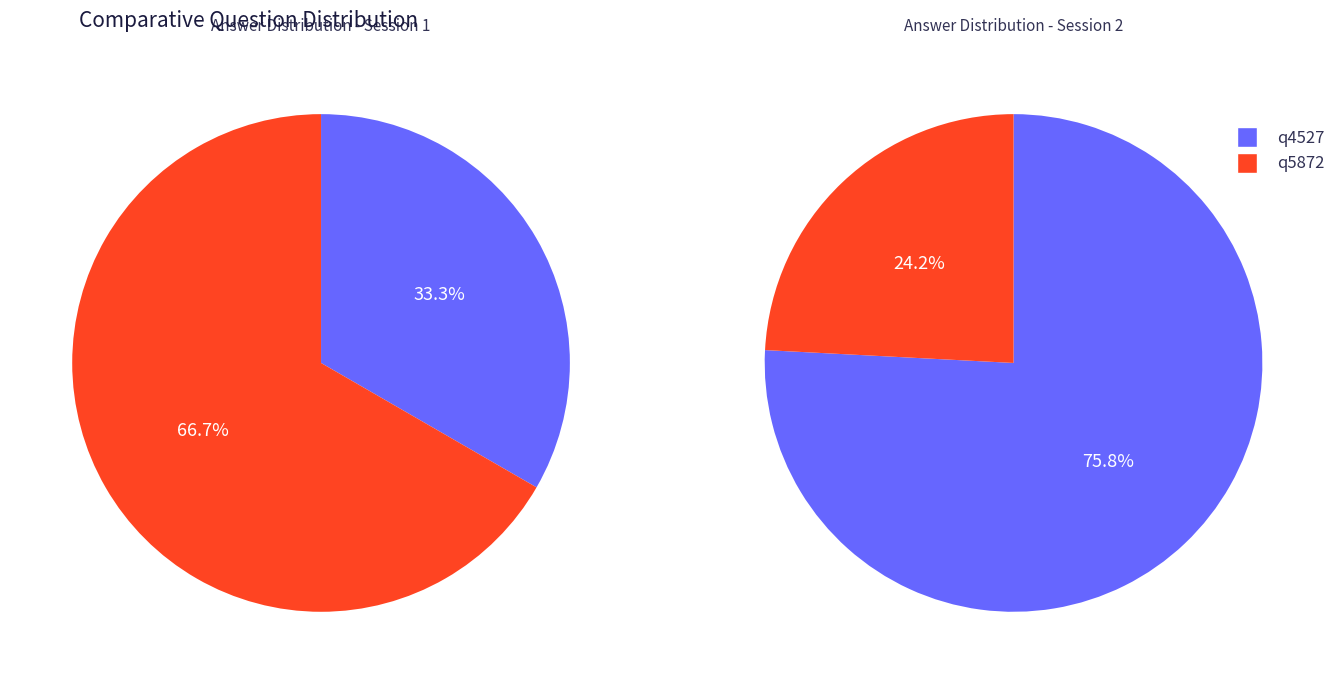

How many segments does this pie chart have?

2